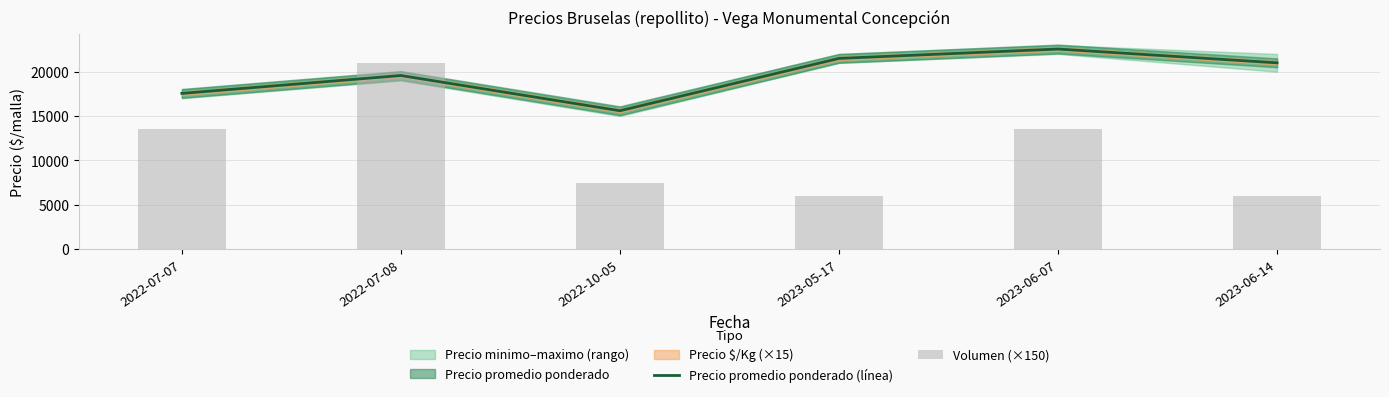

Reading left to right, extract all data points from this chart.

Precio promedio ponderado (línea): 17556	19571	15600	21500	22556	21000
Volumen (×150): 13500	21000	7500	6000	13500	6000